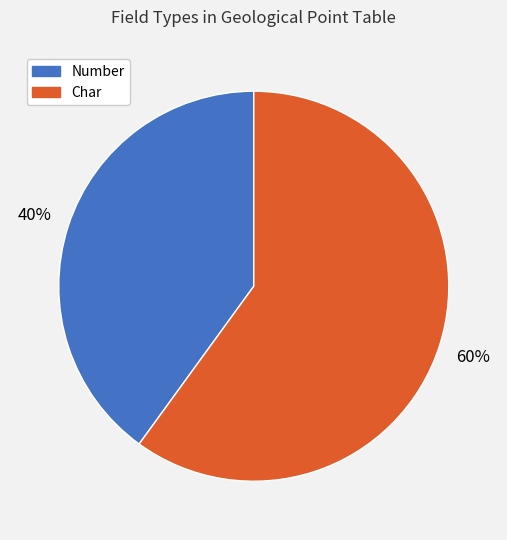

The Number slice represents 40% of the pie. True or false?

True